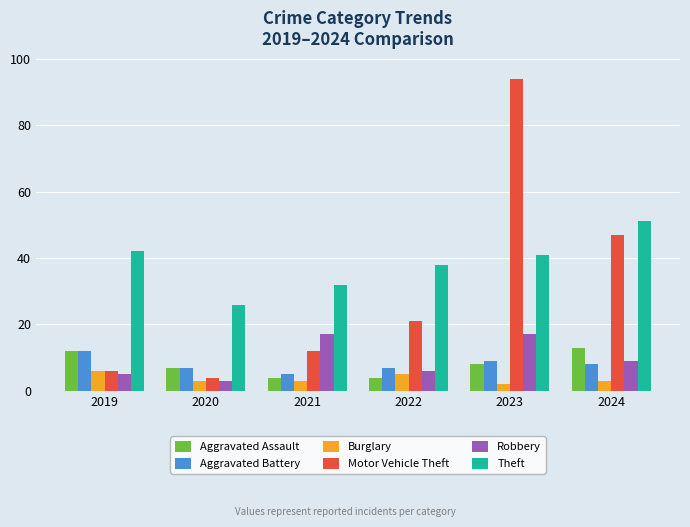

What are all the series names shown in the legend?

Aggravated Assault, Aggravated Battery, Burglary, Motor Vehicle Theft, Robbery, Theft